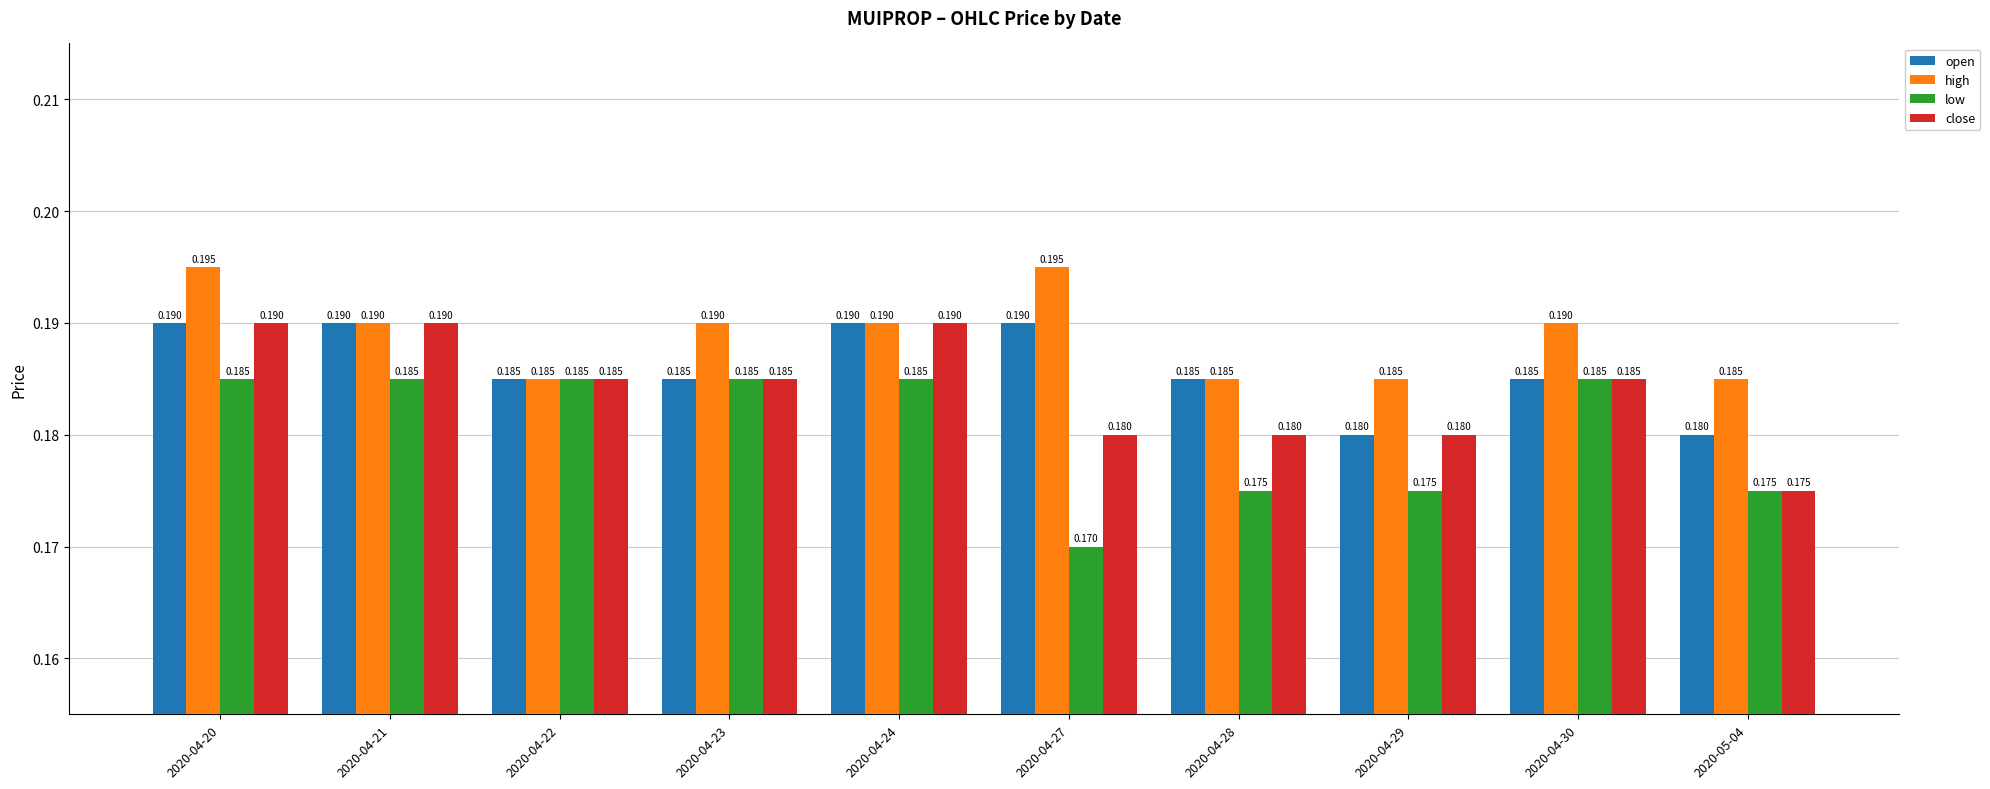

List the series in order of their overall mean, highest first.

high, open, close, low